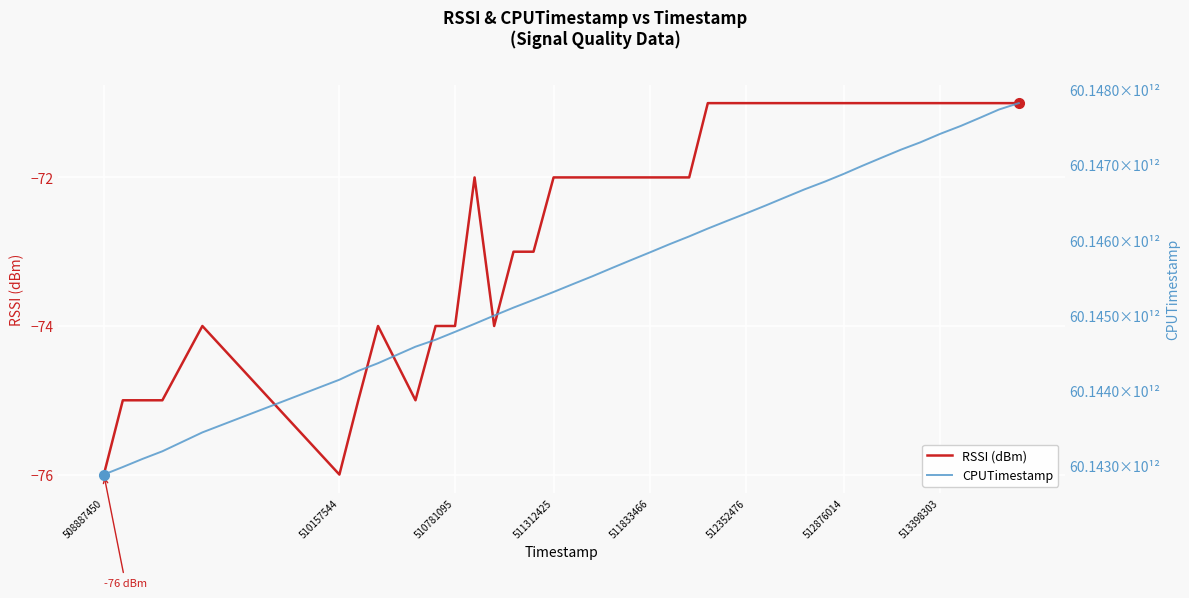

Reading left to right, extract all data points from this chart.

RSSI (dBm): -76	-75	-75	-75	-74	-76	-75	-74	-75	-74	-74	-72	-74	-73	-73	-72	-72	-72	-72	-72	-72	-72	-72	-71	-71	-71	-71	-71	-71	-71	-71	-71	-71	-71	-71	-71	-71	-71	-71	-71
CPUTimestamp: 60142887181741	60142987618273	60143095666341	60143196596849	60143447614722	60144147613755	60144265311474	60144367176645	60144586475689	60144678894442	60144783661939	60144890259808	60145000239359	60145105811738	60145208811024	60145313638226	60145419148459	60145523970211	60145631827878	60145740189123	60145841355362	60145946959689	60146052250231	60146156299173	60146257184805	60146359741125	60146463660680	60146567631395	60146677025245	60146779512494	60146881753840	60146989743945	60147095055510	60147204704258	60147301016387	60147416055286	60147519979404	60147629864960	60147738031695	60147823193786